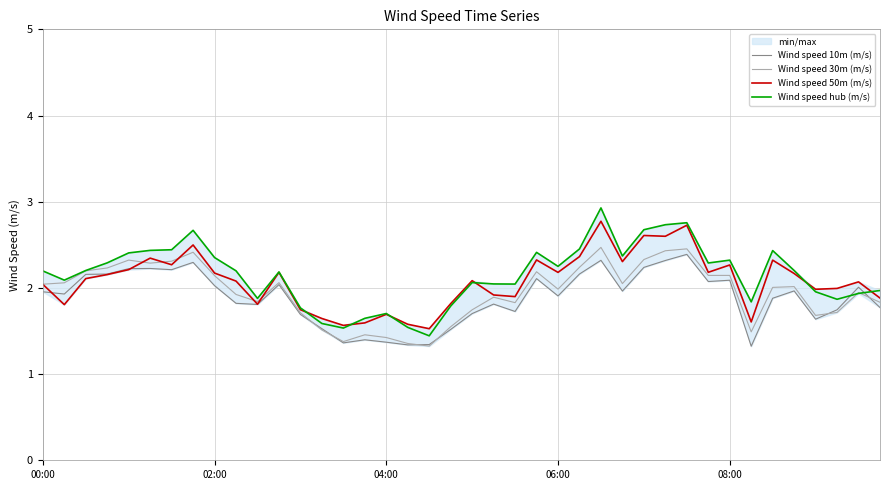

List the series in order of their overall mean, lowest first.

Wind speed 10m (m/s), Wind speed 30m (m/s), Wind speed 50m (m/s), Wind speed hub (m/s)